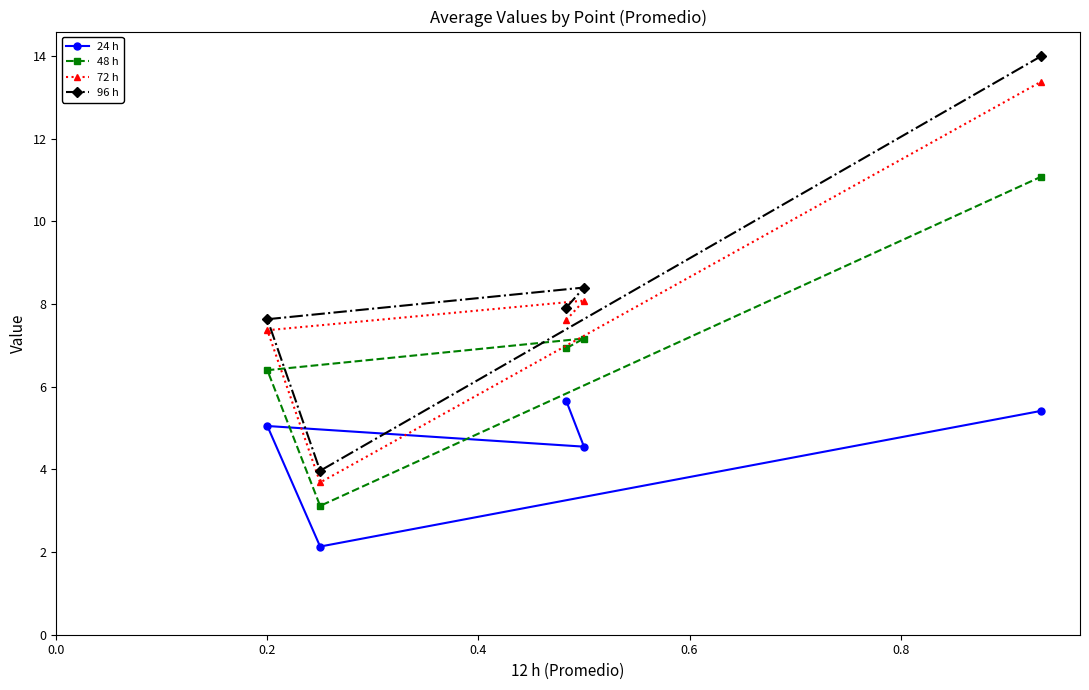

True or false: 96 h has more than 0 points higher than both neighbors.

True